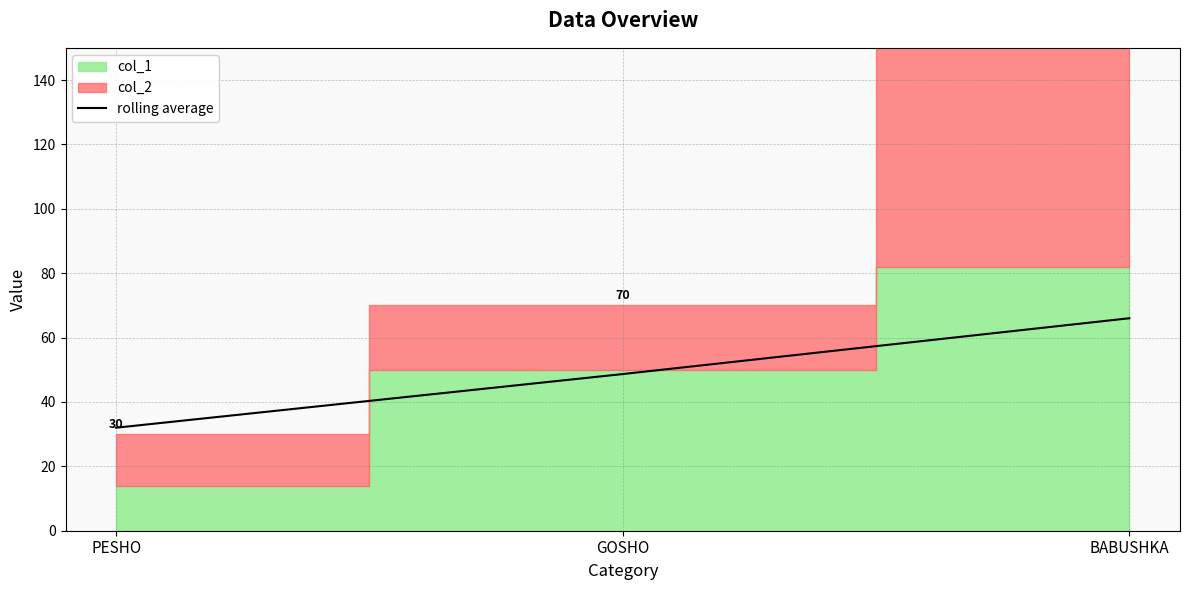

What is the change in value from GOSHO to BABUSHKA?

+17.3